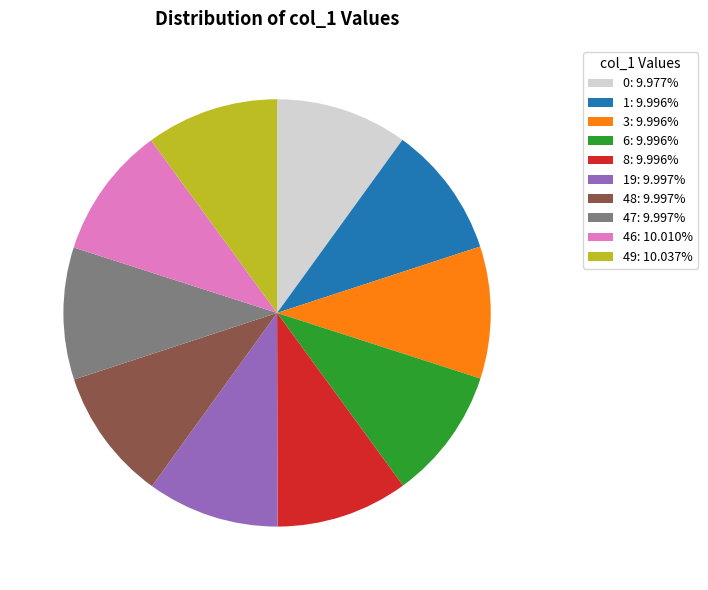

How many slices are in this pie chart?

10